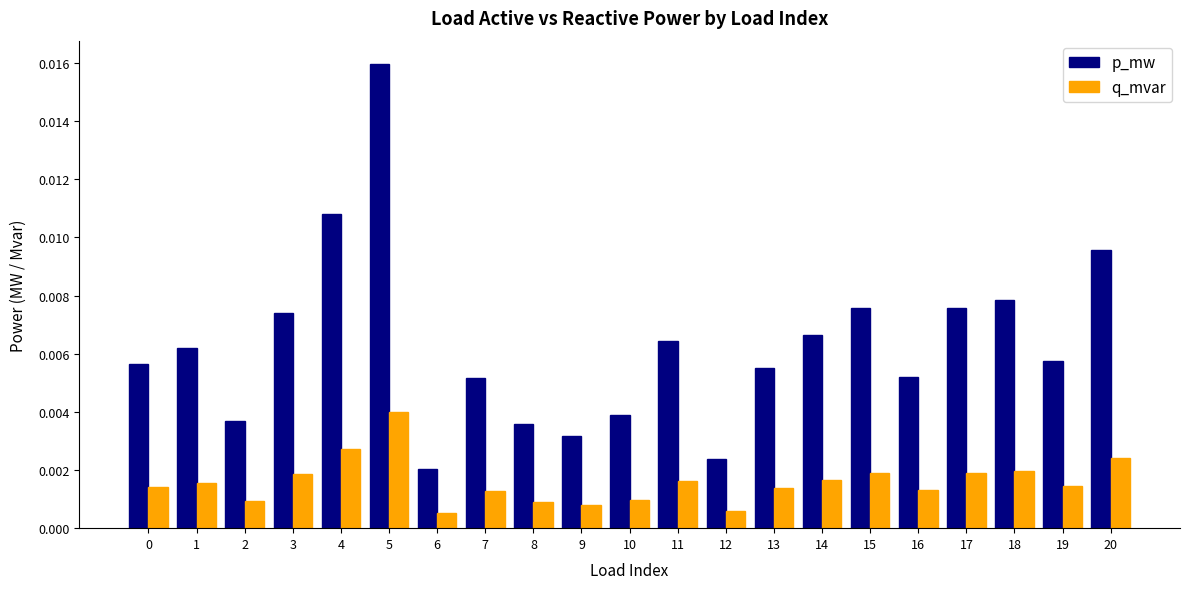

At which category is the sum across all series the highest?

5